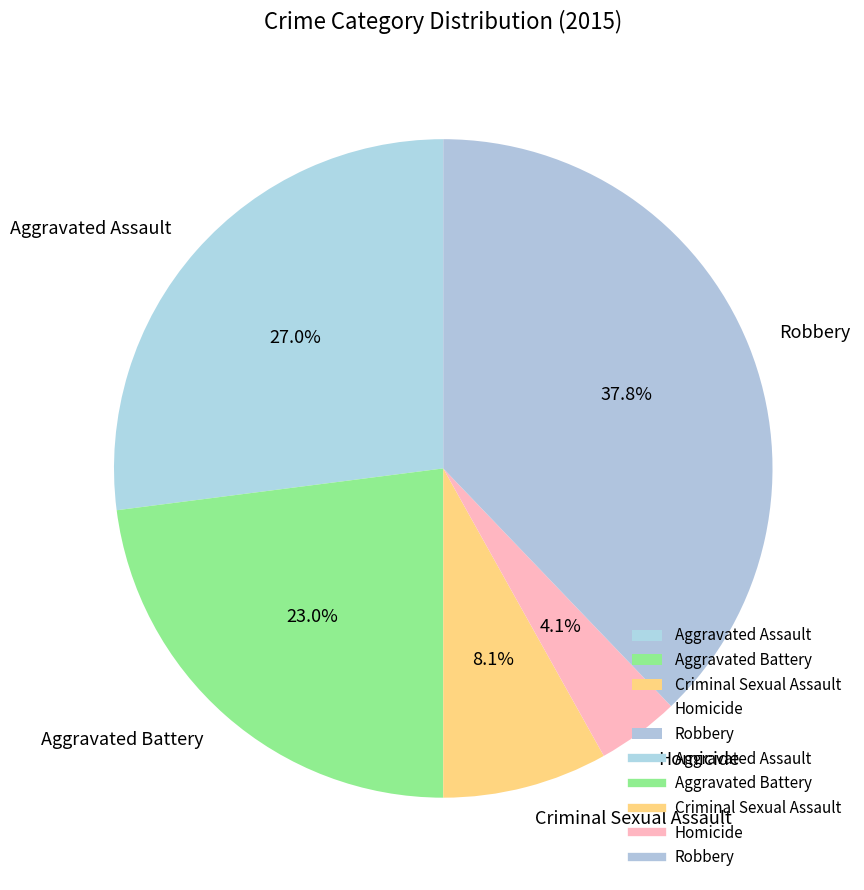

What percentage is the Aggravated Battery slice, to the nearest percent?

23%